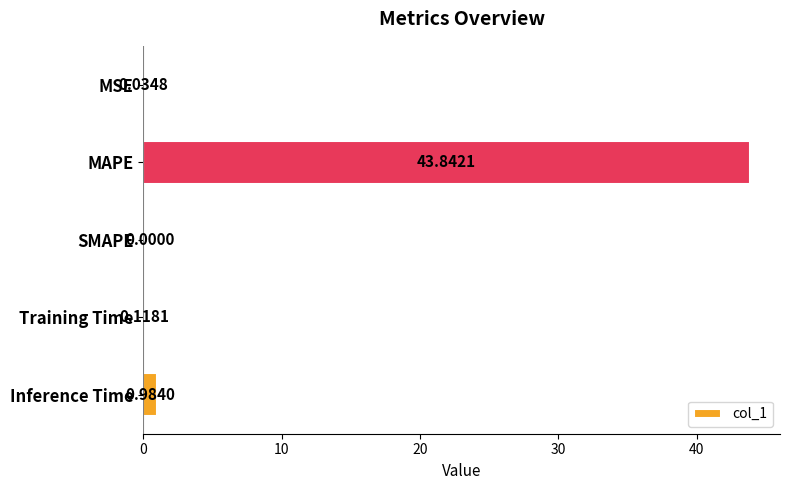

How many categories are shown in the chart?

5